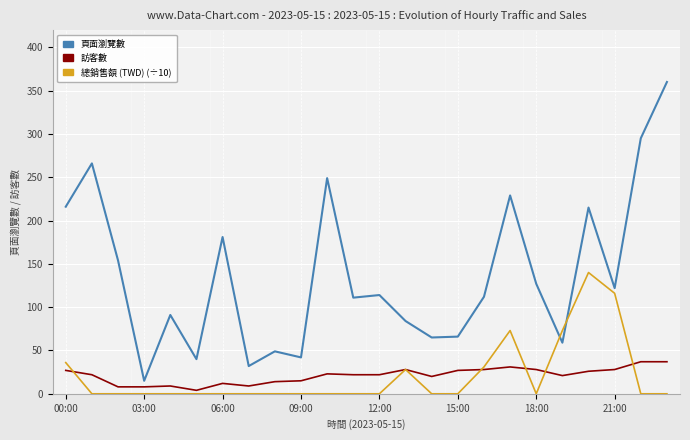

What is the greatest value displayed?

360